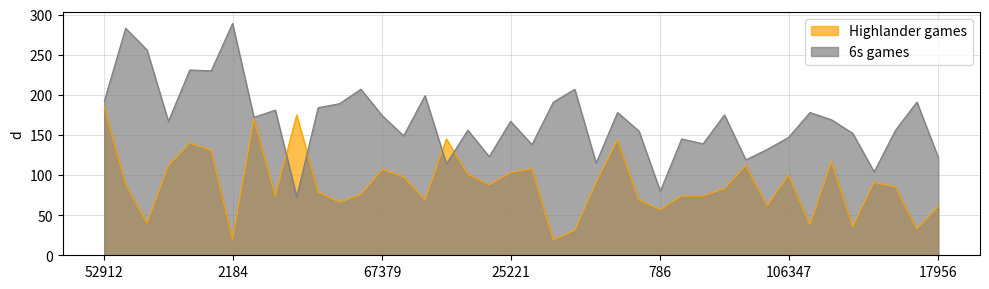

What is the difference between the highest and lowest values at 21815?

71